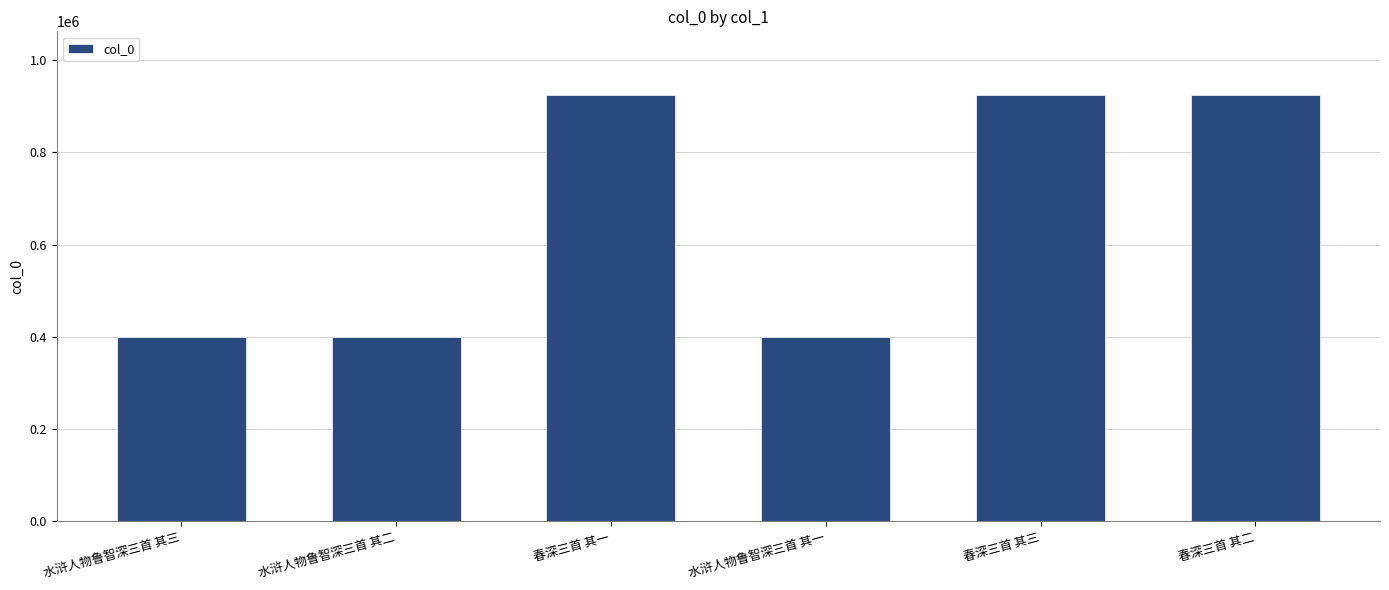

What is the greatest value displayed?

924119